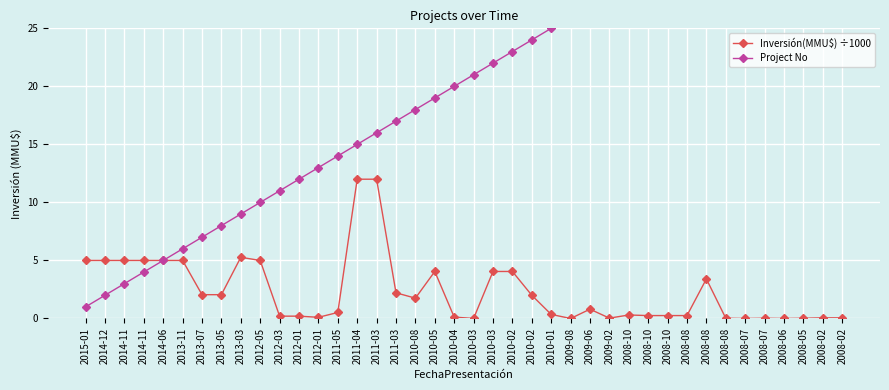

What is the label of the 29th point from the left?

2008-10